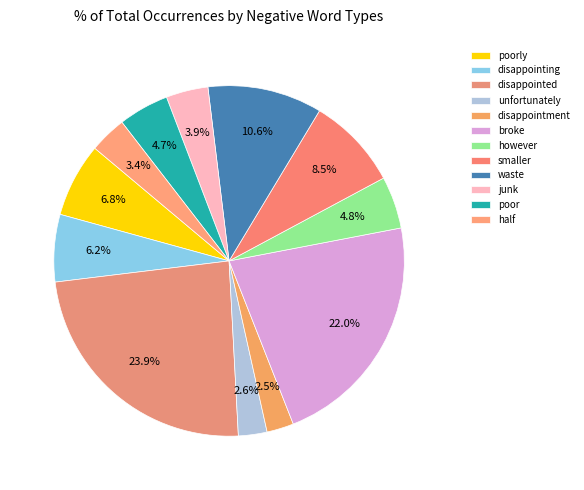

Count the number of slices in the pie.

12